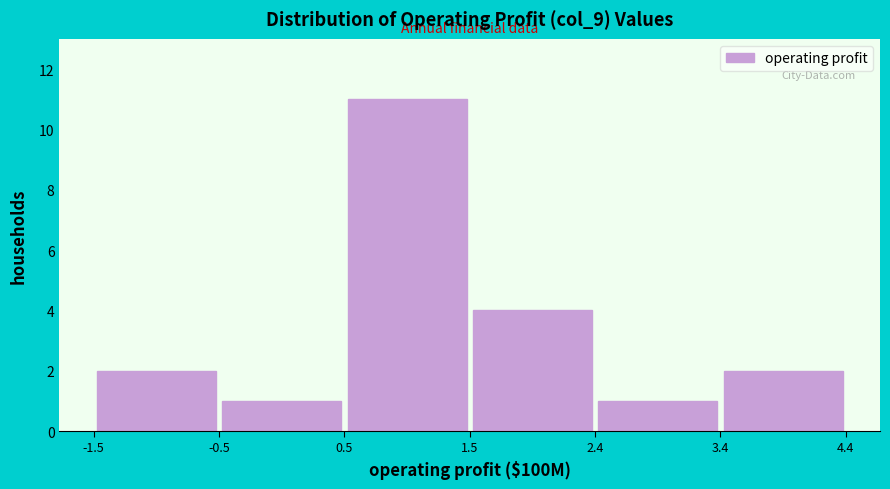

Over which range of the x-axis is the bar tallest?

0.5 to 1.5